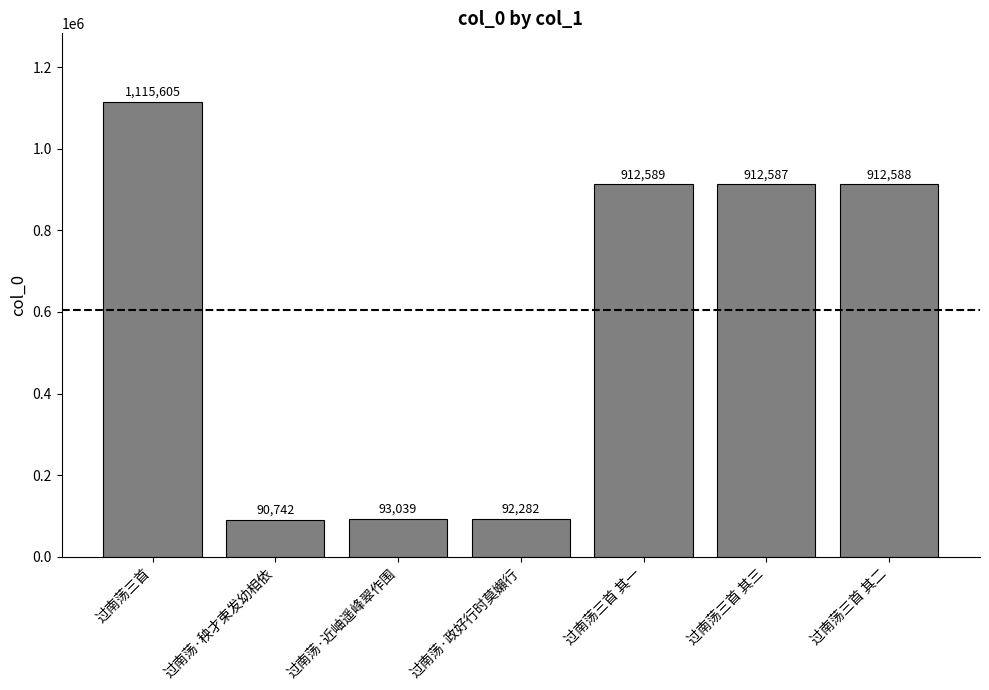

True or false: the data shows 1536388 at 过南荡三首 其一.

False